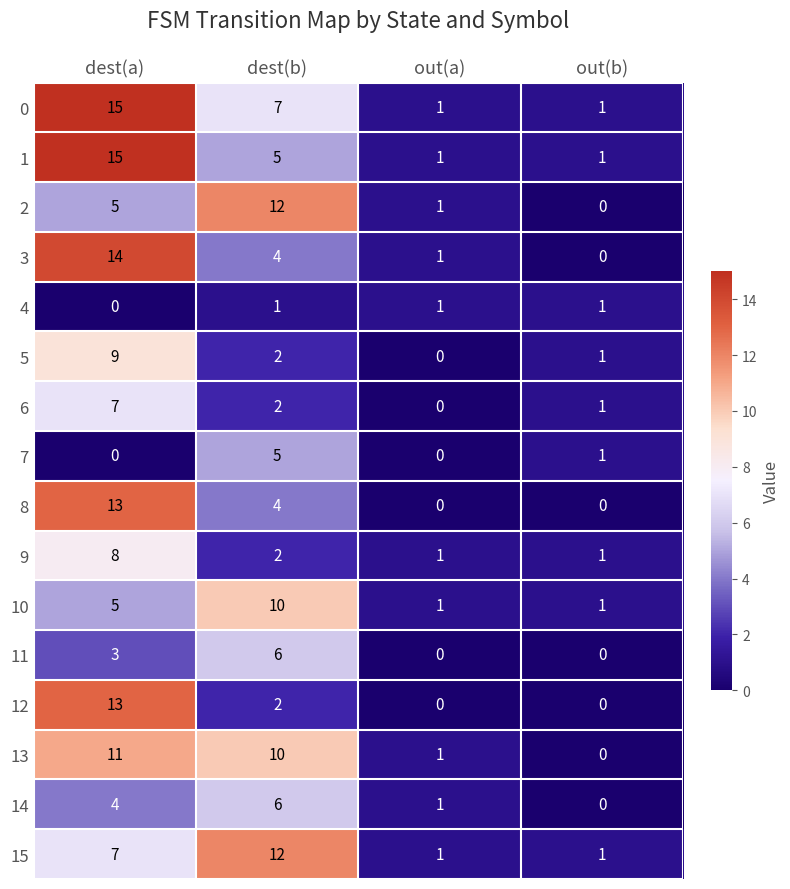

The 3 series shows -5 at out(b). True or false?

False